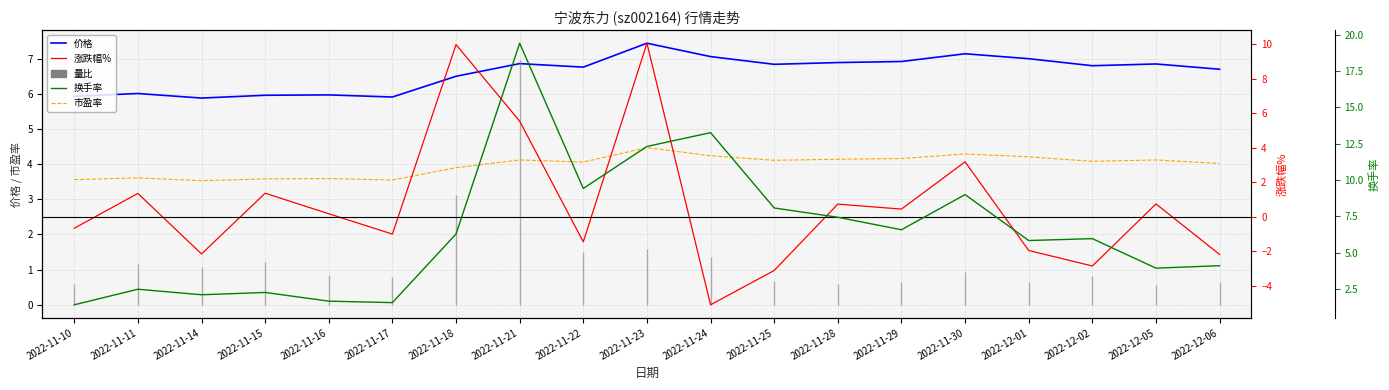

True or false: 价格 and 市盈率 cross at least once.

False